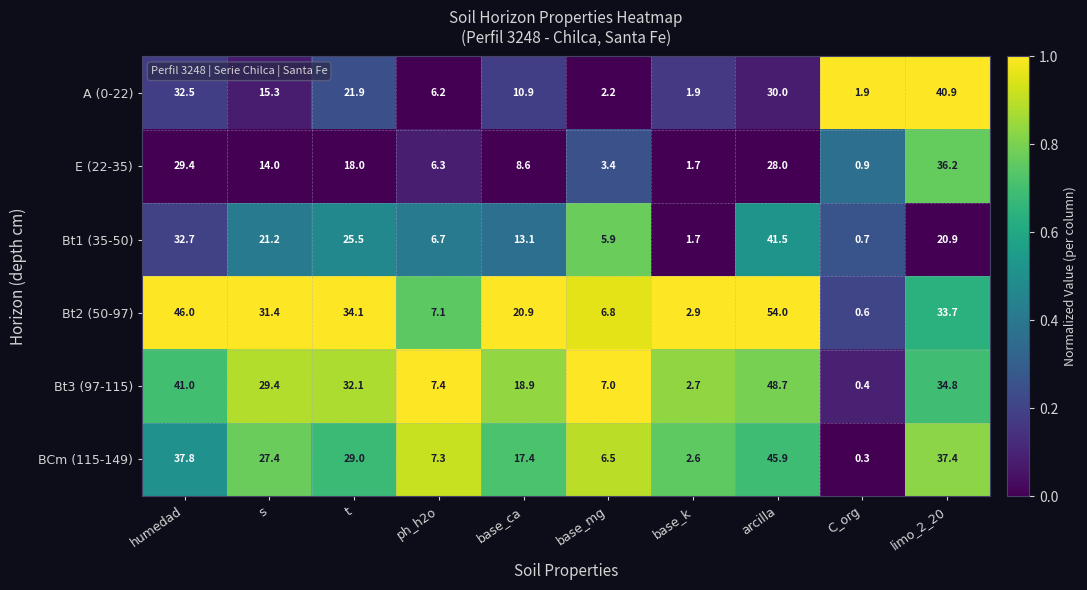

What is the sum of all BCm (115-149) values?

211.6